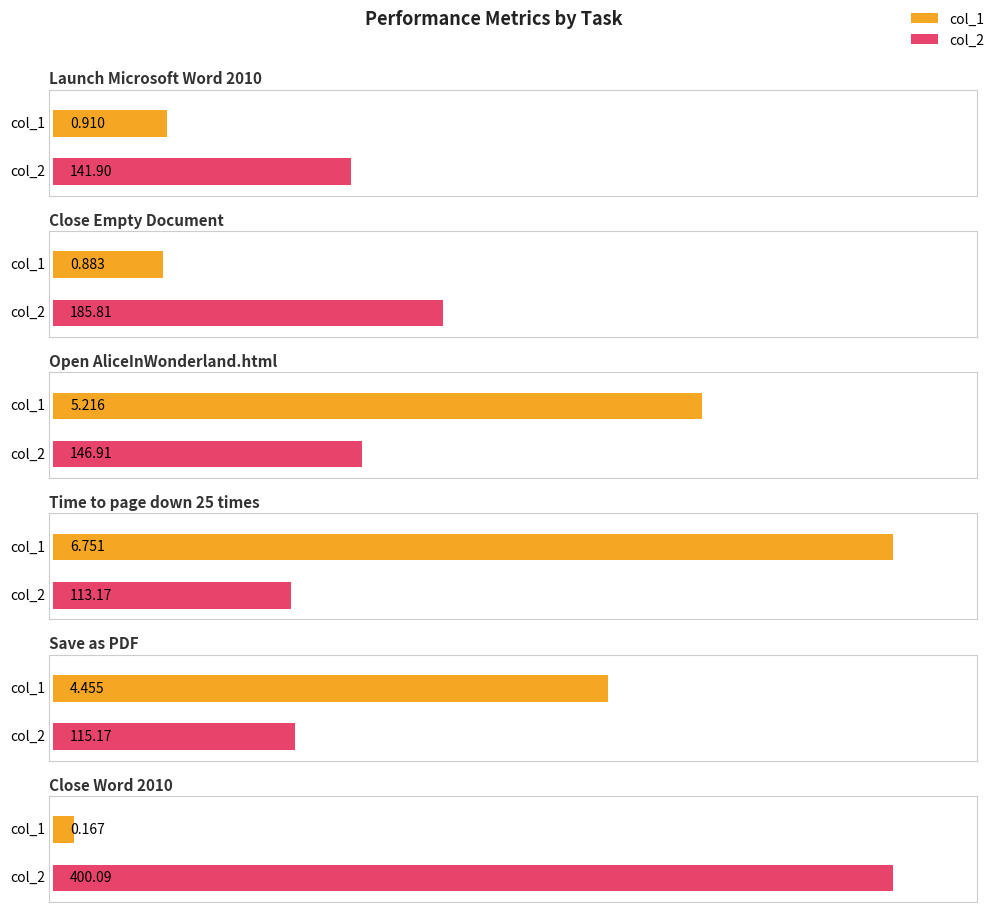

Between Close Empty Document and Save as PDF, which is larger?

Save as PDF